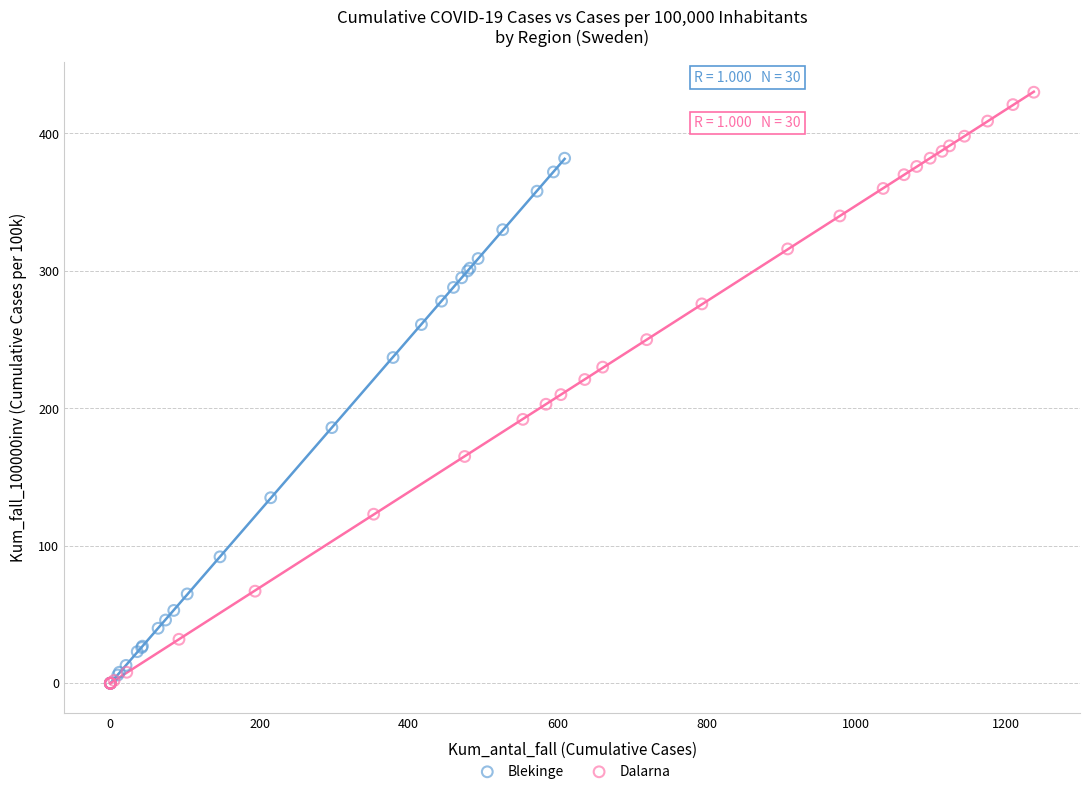

Which series reaches the maximum Y coordinate?

Dalarna